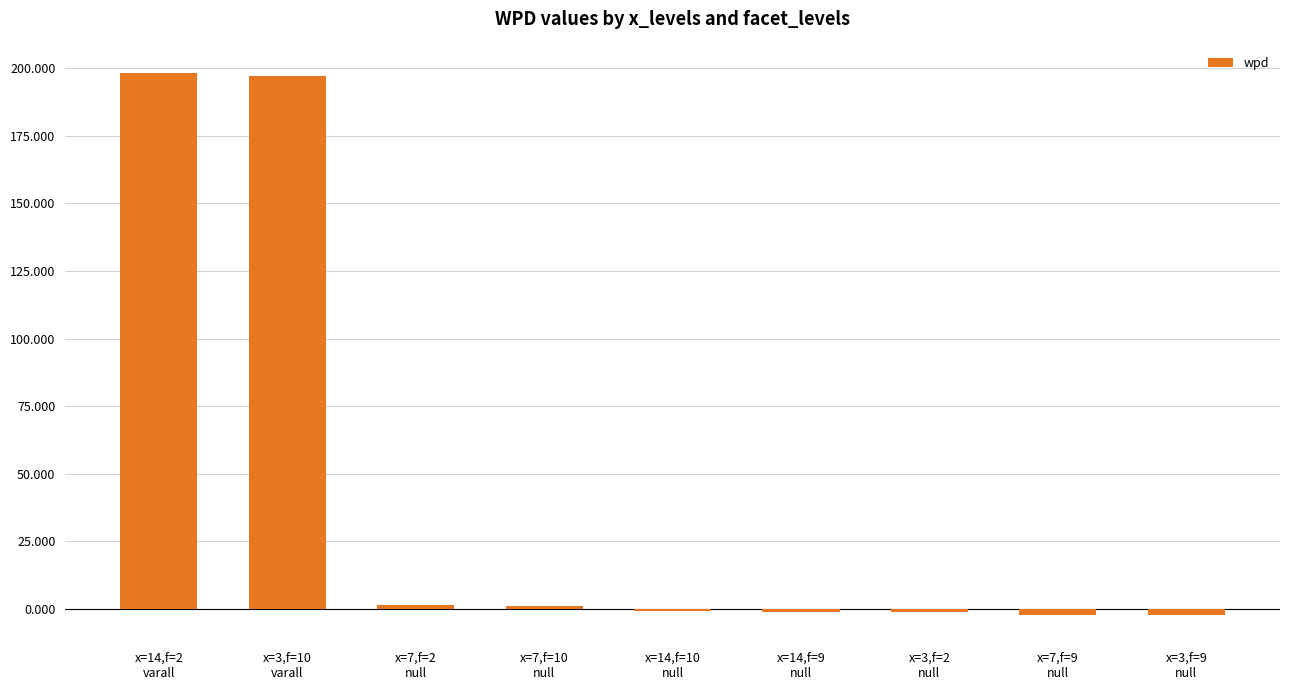

What is the minimum value shown in the chart?

-2.3